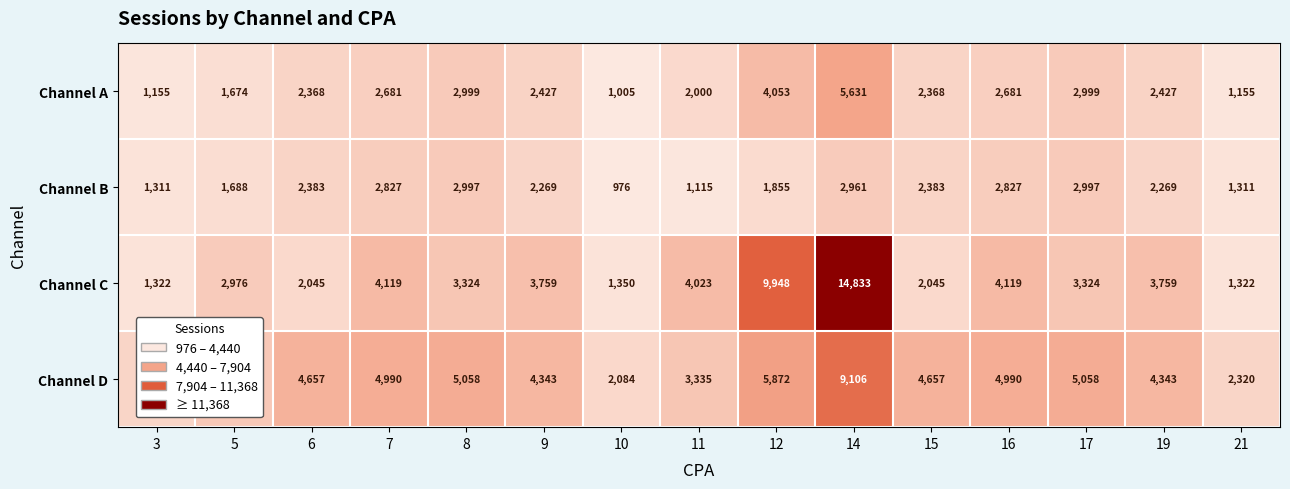

What is the difference between the highest and lowest values at 3?

1165